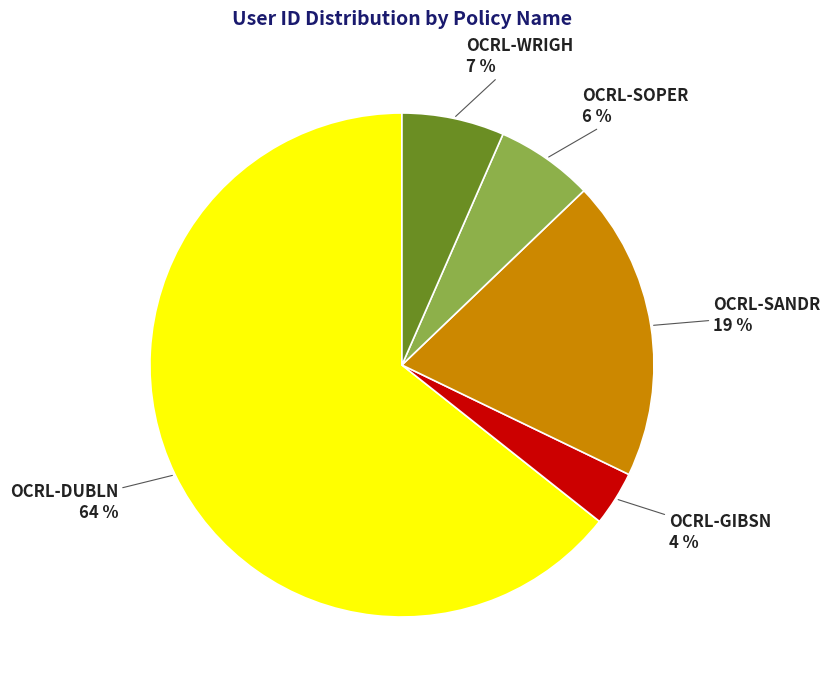

To the nearest percent, what is the average slice percentage?

20%